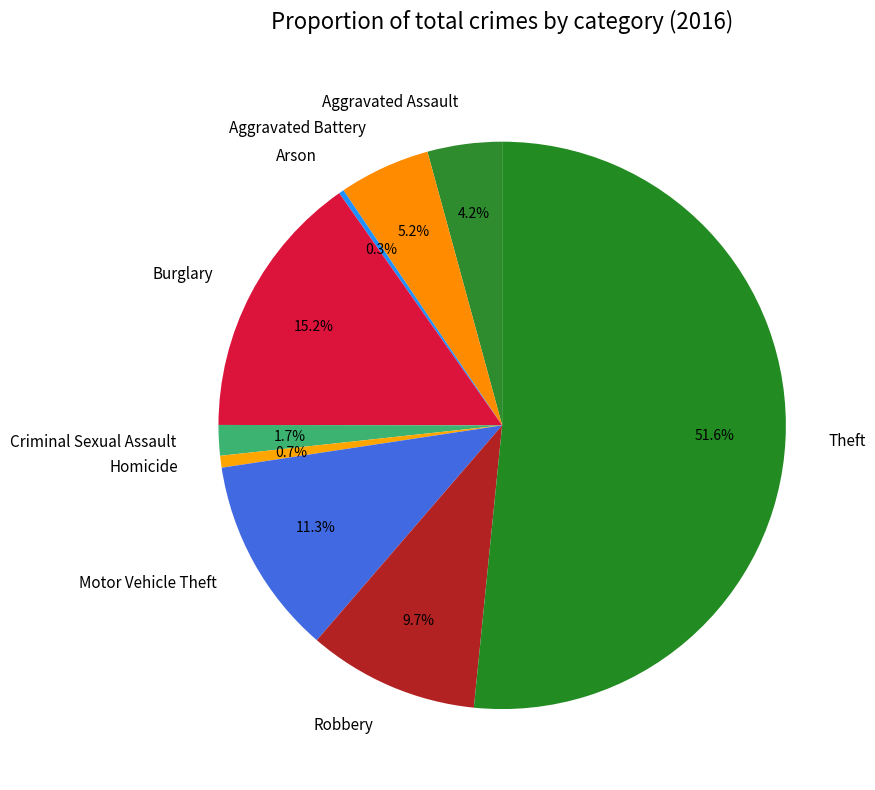

Approximately how many times larger is the value at Motor Vehicle Theft compared to Homicide?

16.7